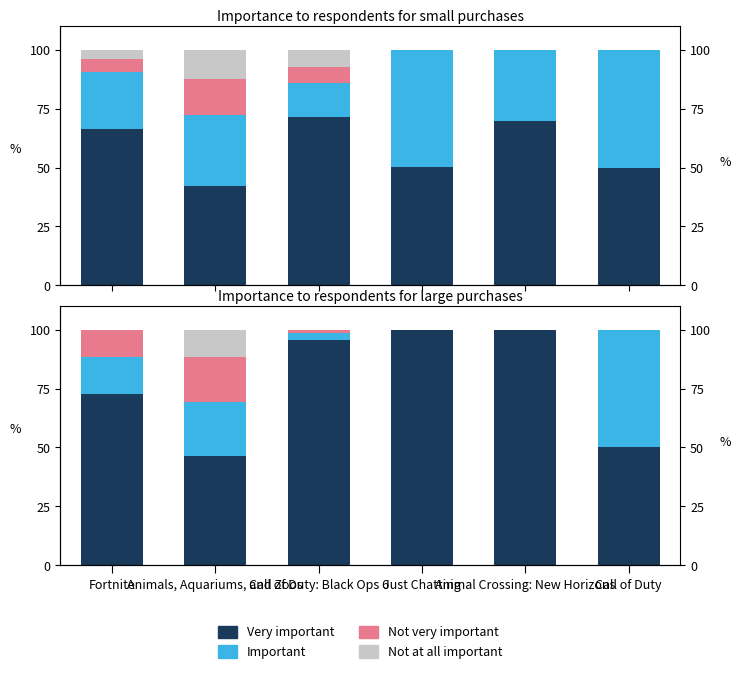

Reading left to right, transcribe all the data shown in this chart.

Very important: 72.6	46.3	95.5	100.0	100.0	50.0
Important: 16.0	22.8	3.0	0.0	0.0	50.0
Not very important: 11.4	19.1	1.5	0.0	0.0	0.0
Not at all important: 0.0	11.7	0.0	0.0	0.0	0.0